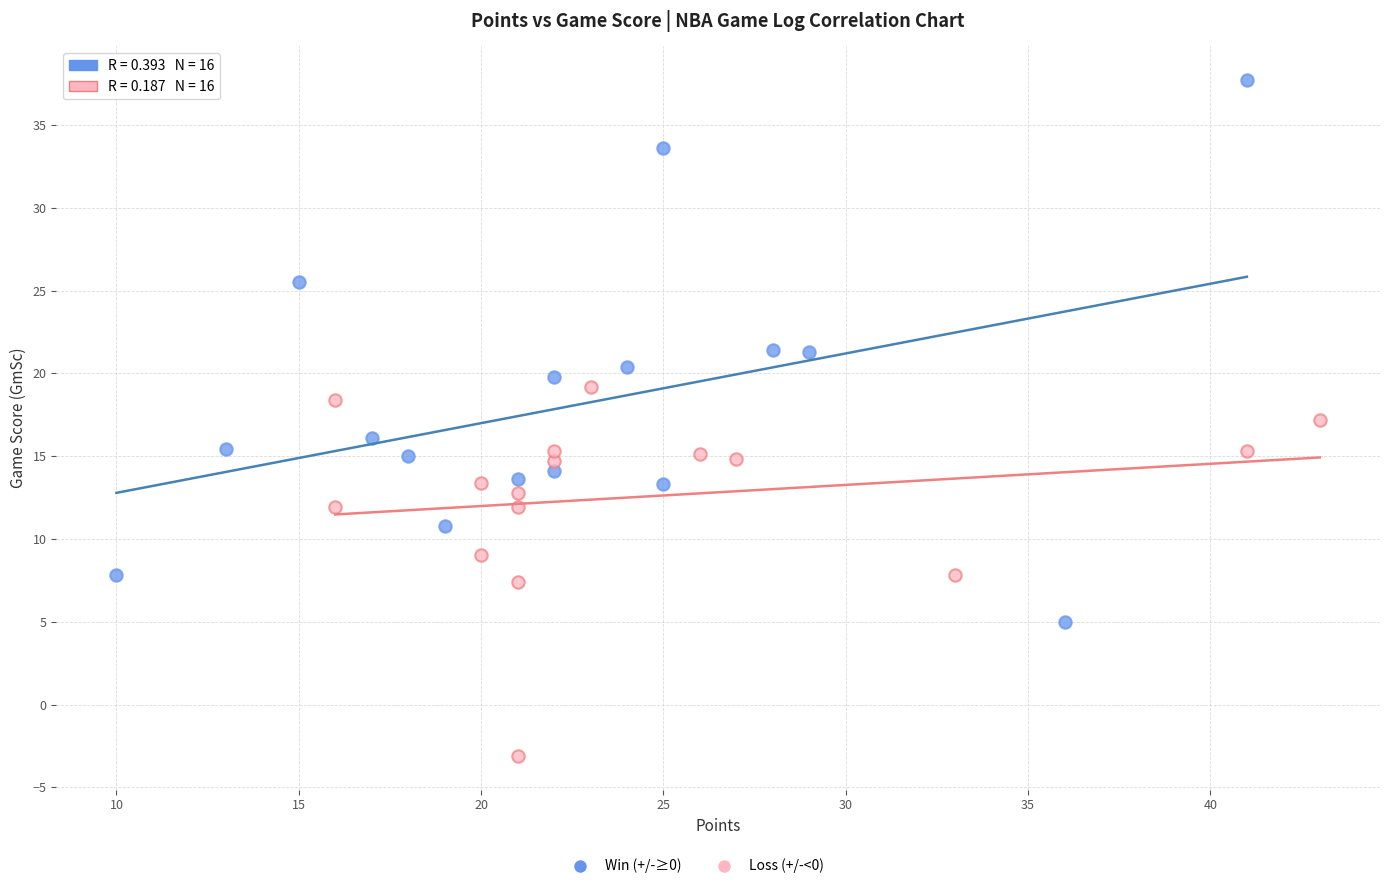

Which series contains the highest Y value?

Win (+/-≥0)